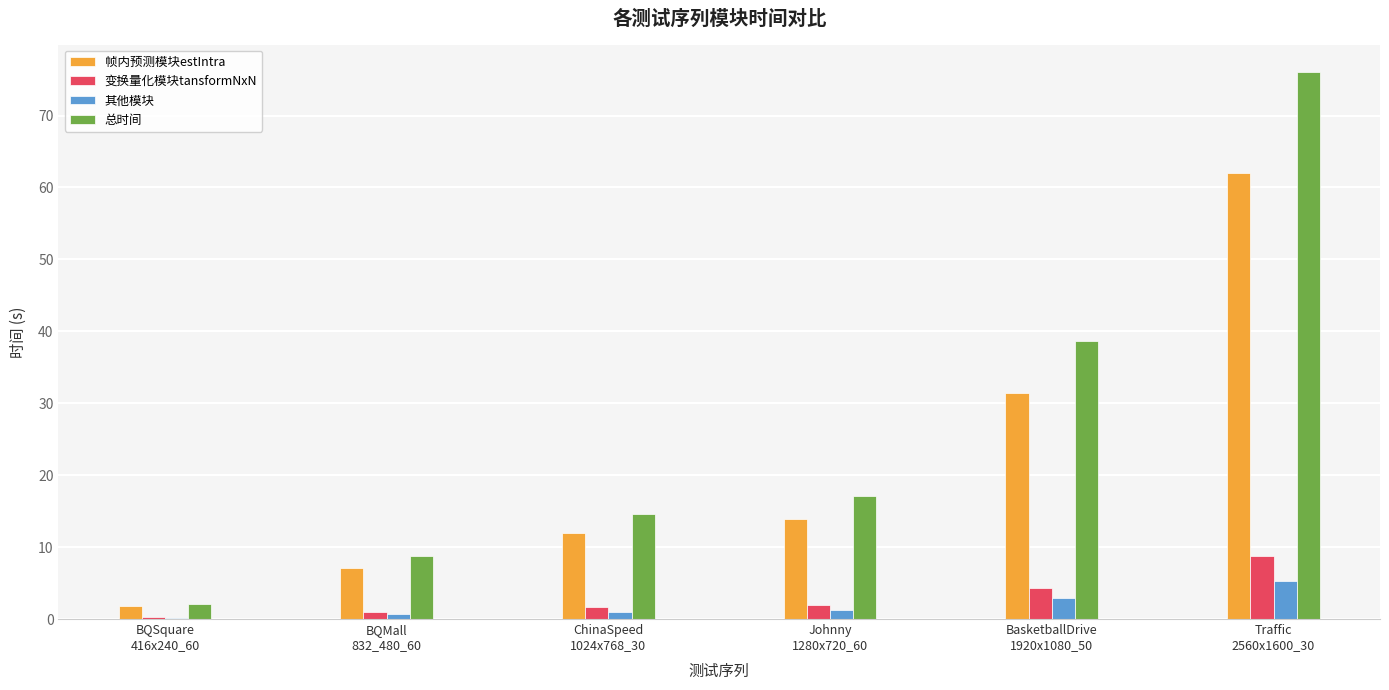

Where is 总时间 nearest to the value 39?

BasketballDrive
1920x1080_50